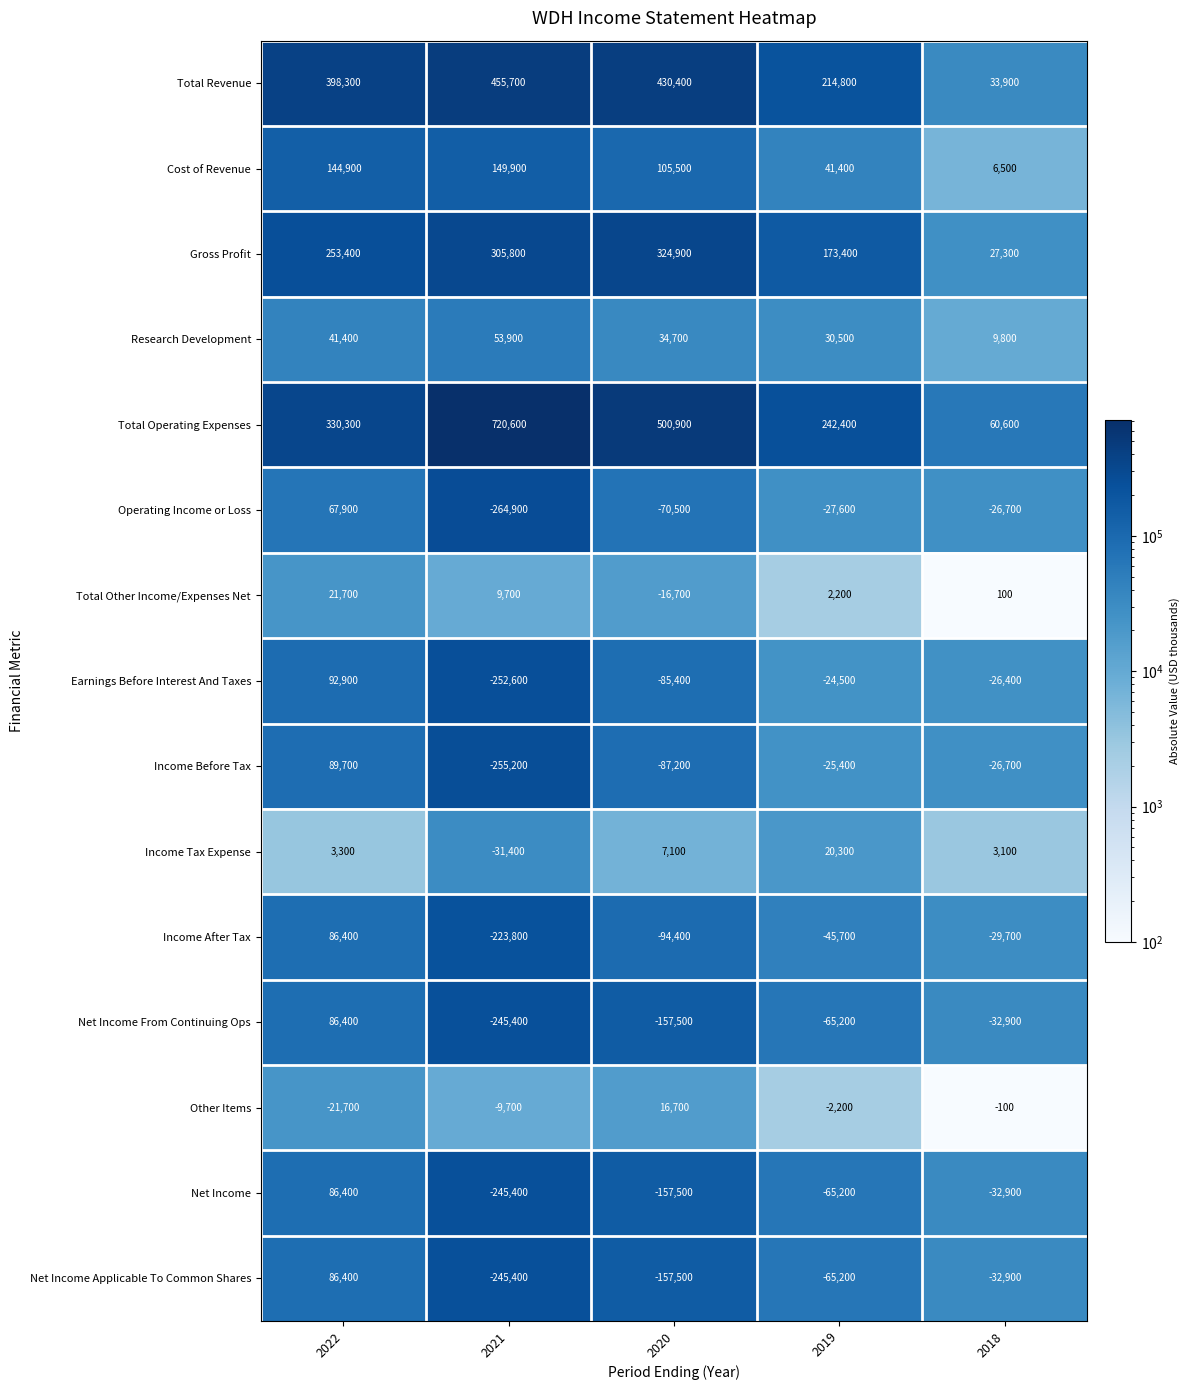

The Operating Income or Loss series shows -264900 at 2021. True or false?

True